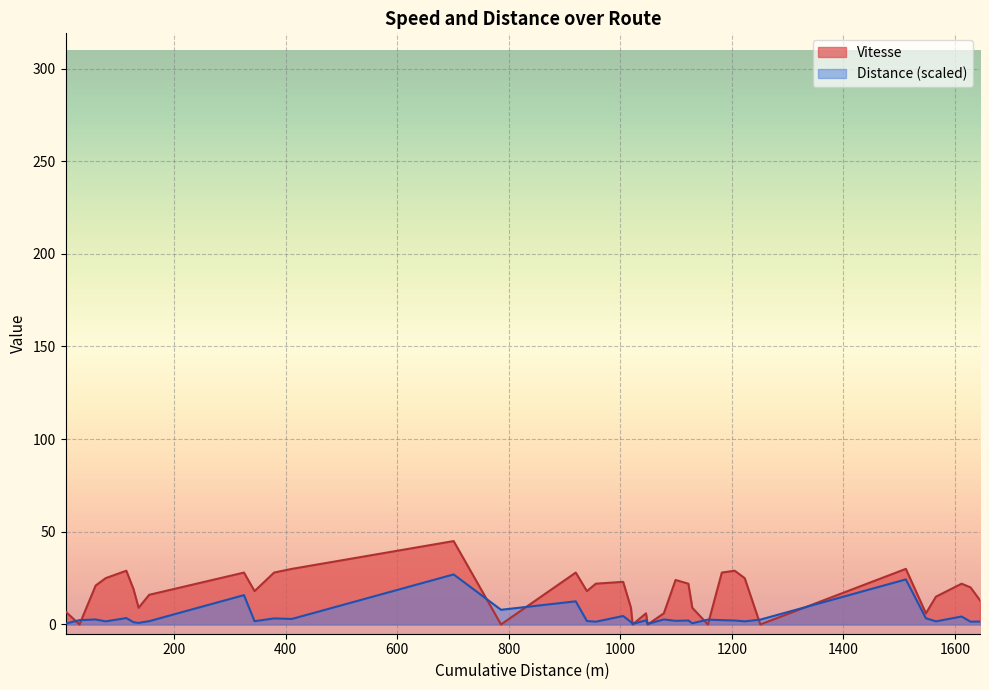

List the series in order of their peak value, lowest first.

Distance (scaled), Vitesse